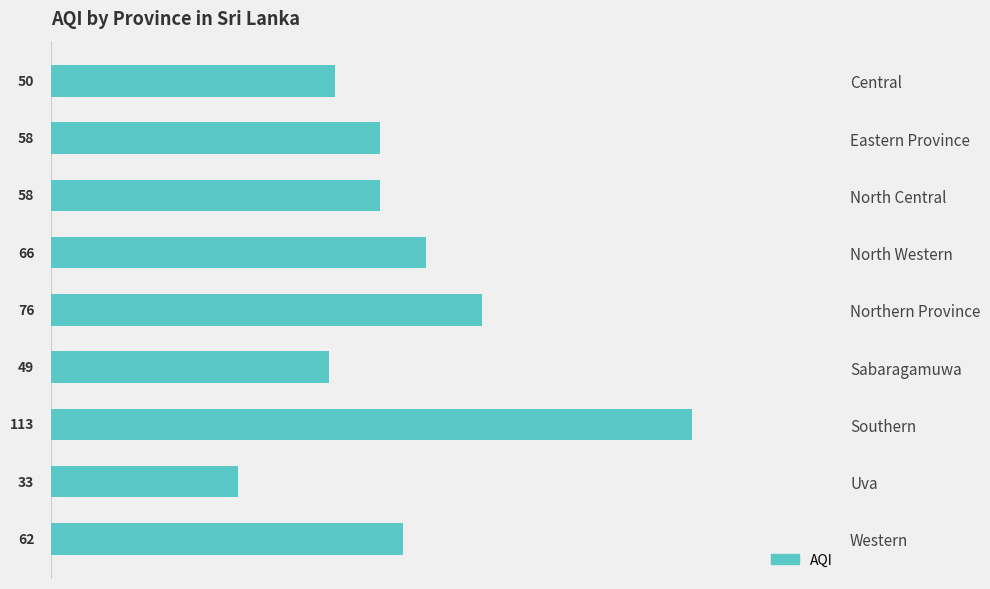

What is the approximate value at North Western, to the nearest 10?

70